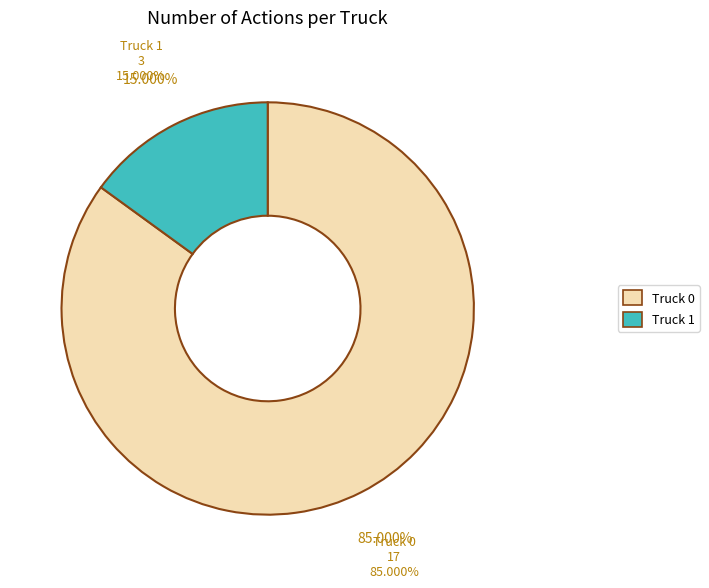

To the nearest percent, what is the difference between the Truck 0 and Truck 1 slice percentages?

70%